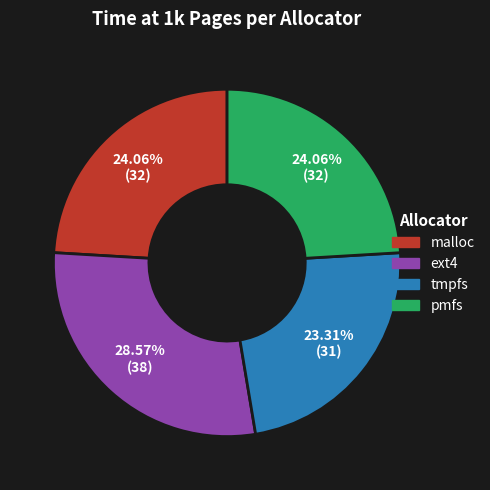

What is the smallest slice in the pie chart?

tmpfs